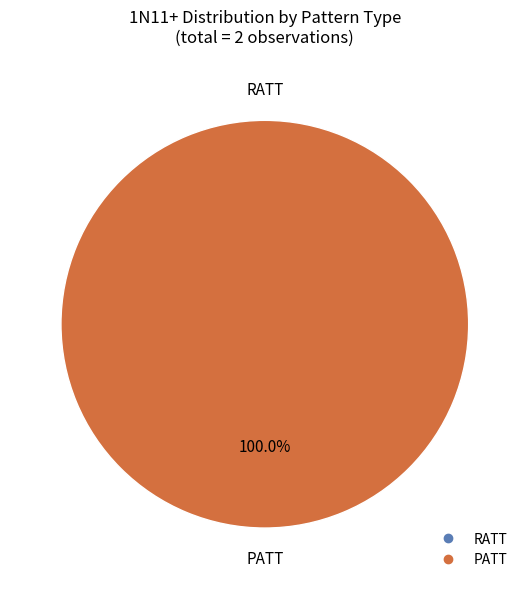

How many segments does this pie chart have?

2